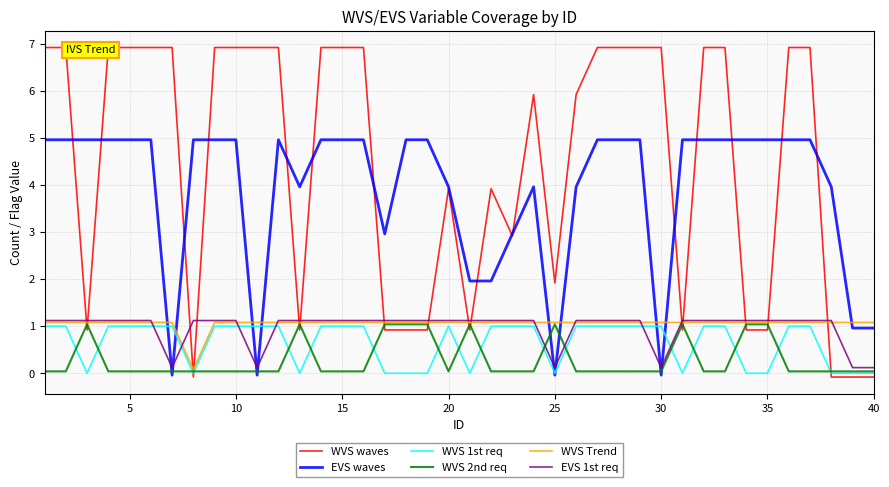

Which series has the widest spread of values?

WVS waves